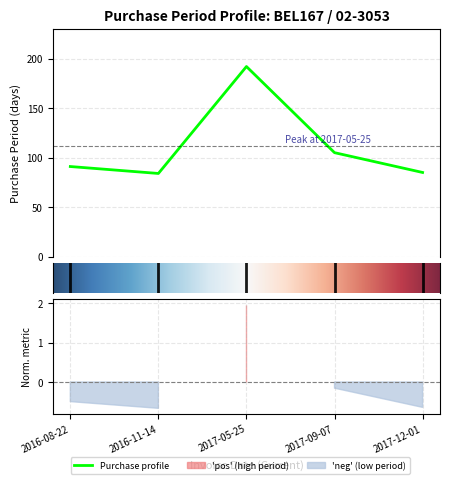

Where is the first local maximum?

2017-05-25